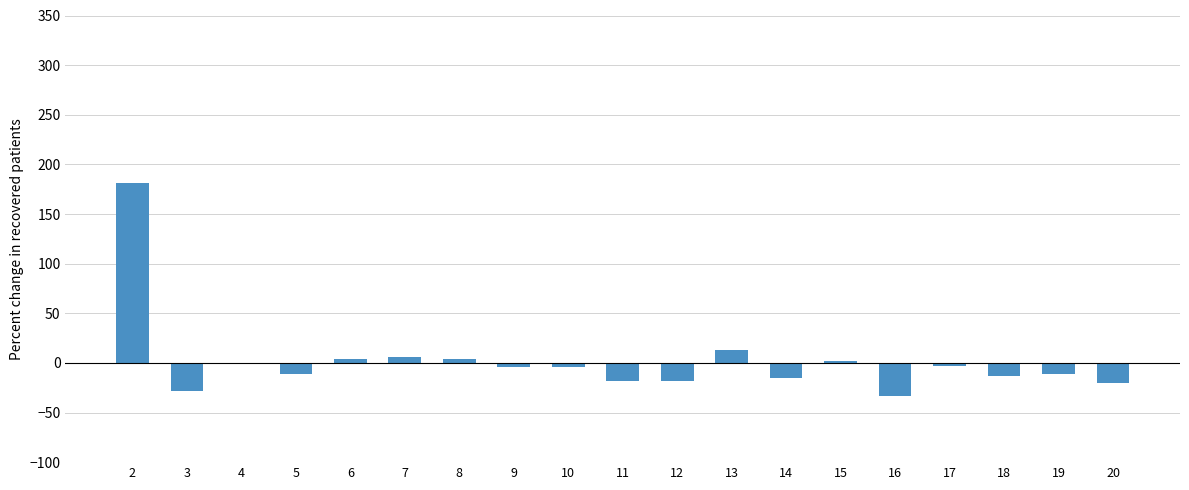

What is the greatest value displayed?

180.8